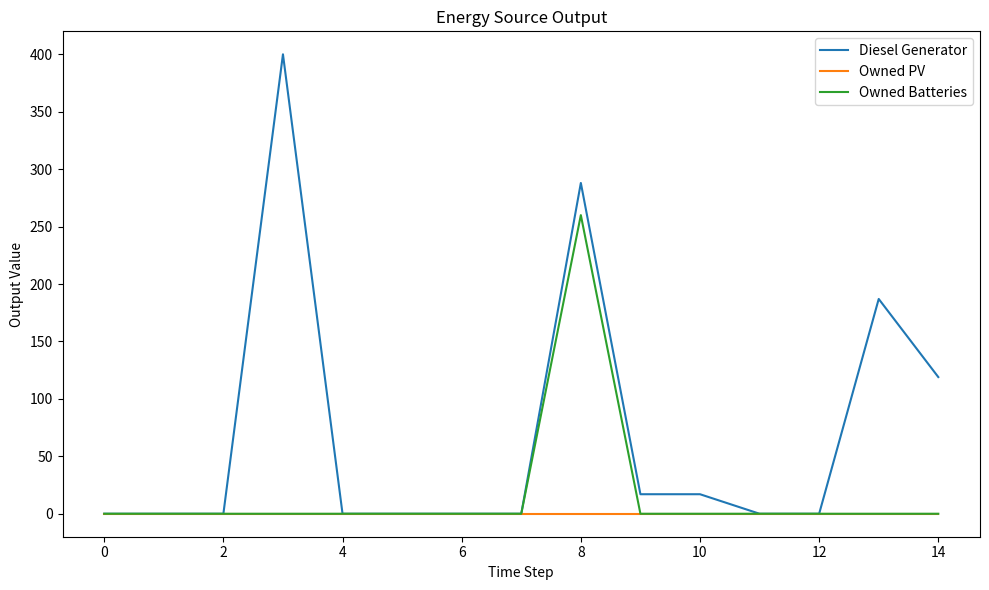

Rank the series by their maximum value, from highest to lowest.

Diesel Generator, Owned Batteries, Owned PV